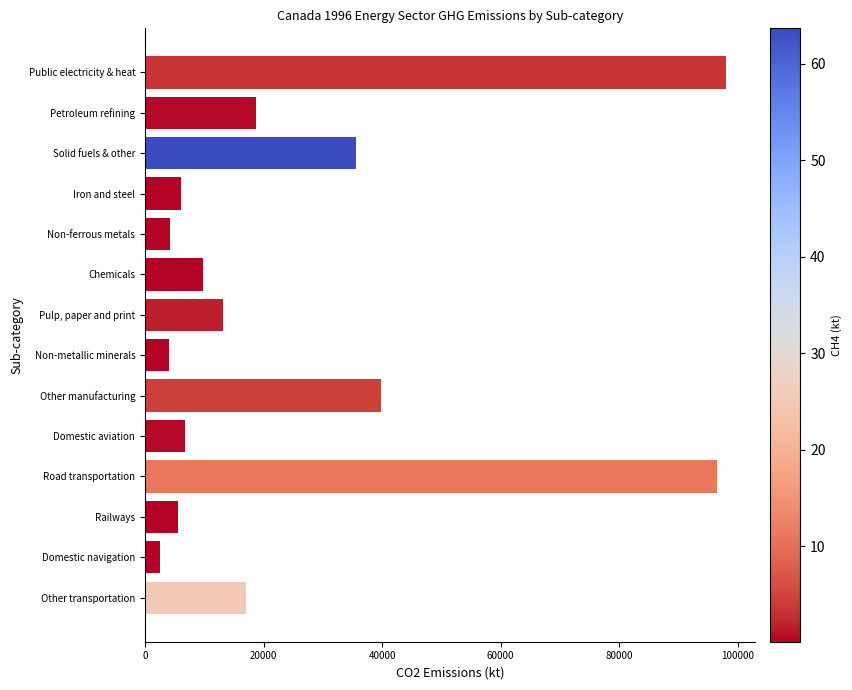

Count the number of data series in this chart.

1